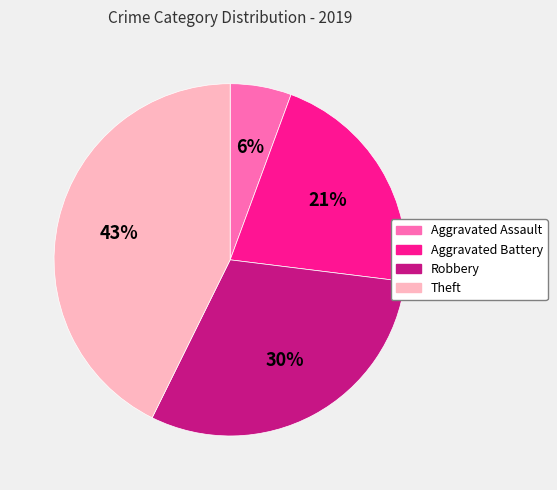

The Aggravated Battery slice represents 21% of the pie. True or false?

True